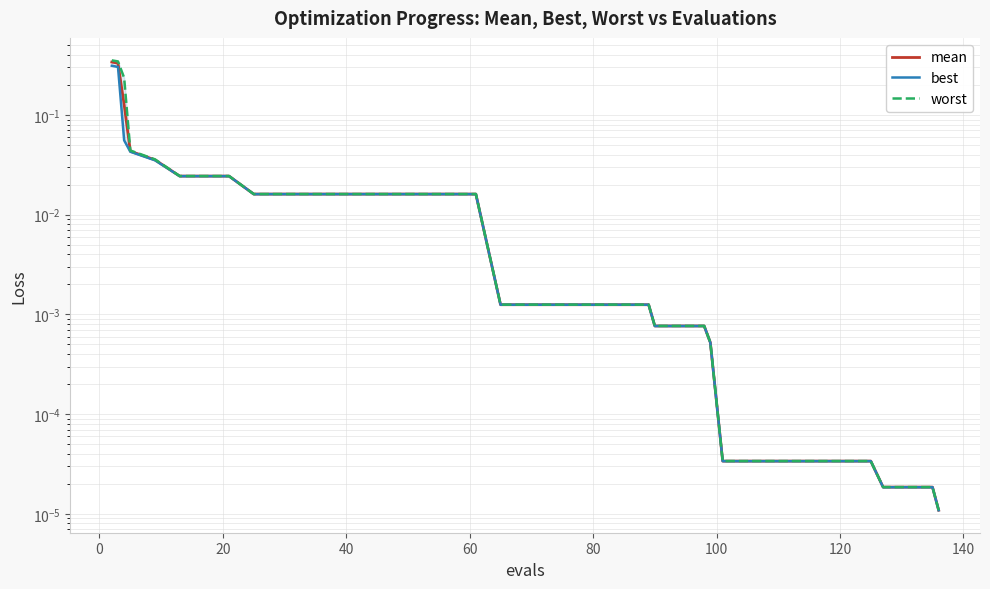

Reading right to left, transcribe all the data shown in this chart.

mean: 0.0	0.0	0.0	0.0	0.0	0.0	0.0	0.0	0.0	0.0	0.0	0.0	0.0	0.0	0.0	0.0	0.0	0.0	0.0	0.0	0.0	0.0	0.0	0.0	0.0	0.0	0.0	0.0	0.0	0.0	0.0	0.0	0.0	0.0	0.0	0.0	0.0	0.1	0.3	0.3
best: 0.0	0.0	0.0	0.0	0.0	0.0	0.0	0.0	0.0	0.0	0.0	0.0	0.0	0.0	0.0	0.0	0.0	0.0	0.0	0.0	0.0	0.0	0.0	0.0	0.0	0.0	0.0	0.0	0.0	0.0	0.0	0.0	0.0	0.0	0.0	0.0	0.0	0.1	0.3	0.3
worst: 0.0	0.0	0.0	0.0	0.0	0.0	0.0	0.0	0.0	0.0	0.0	0.0	0.0	0.0	0.0	0.0	0.0	0.0	0.0	0.0	0.0	0.0	0.0	0.0	0.0	0.0	0.0	0.0	0.0	0.0	0.0	0.0	0.0	0.0	0.0	0.0	0.0	0.2	0.3	0.4